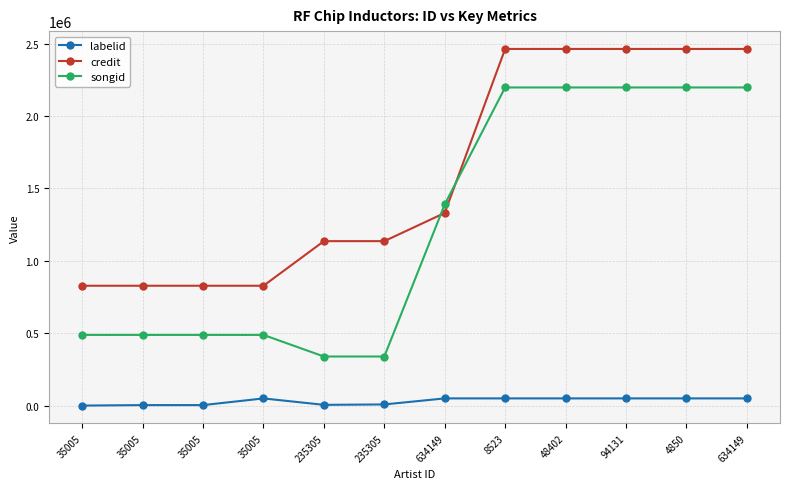

What is the smallest value displayed?

-1